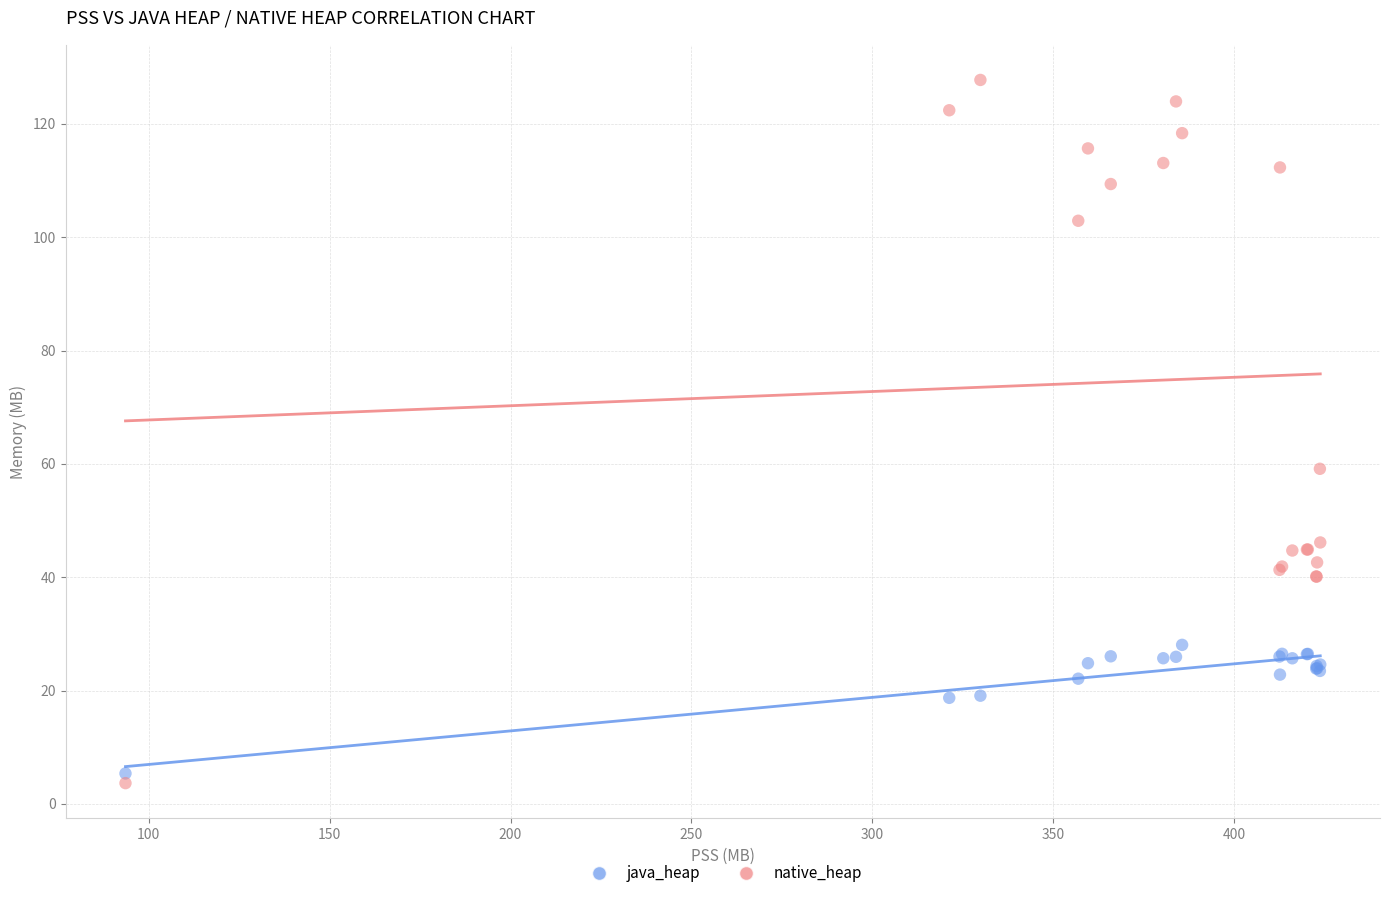

Which series has the widest spread of Y values?

native_heap